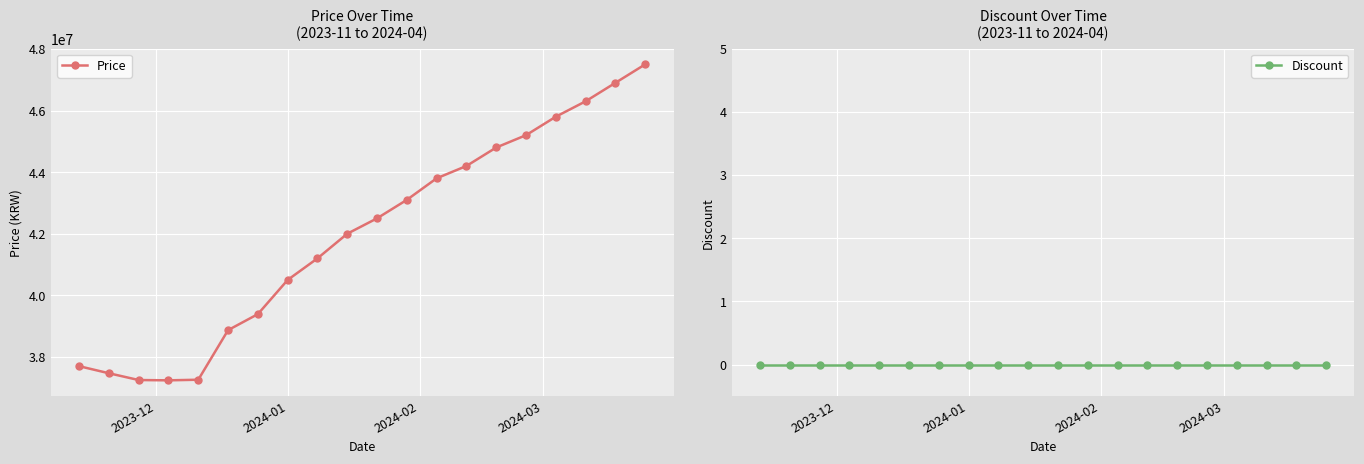

What is the value of the Price point at the 19th from the left?

46900000